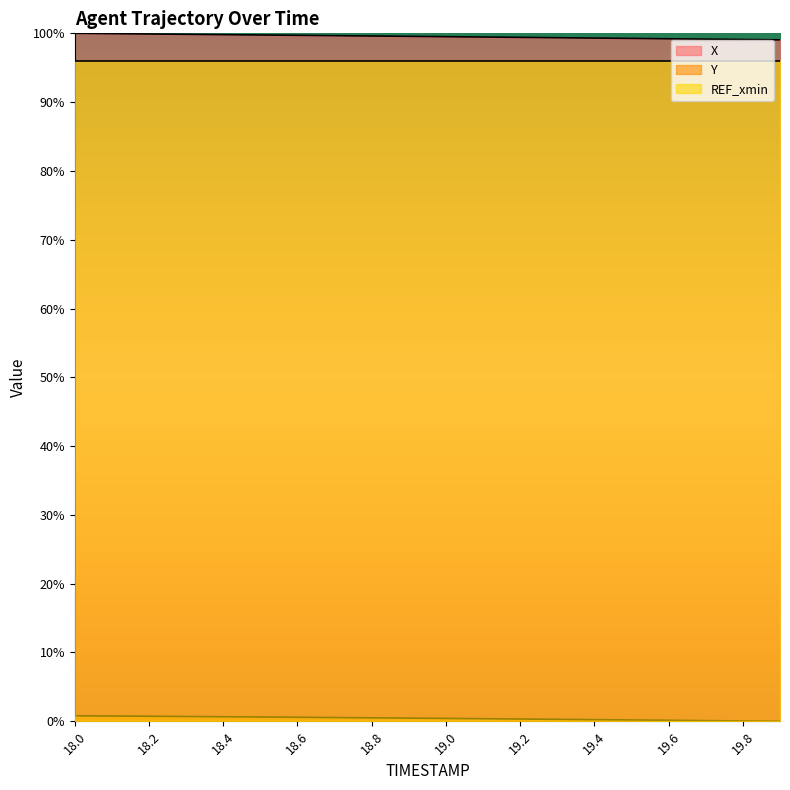

Is it true that X equals 50.5 at 18.6?

False